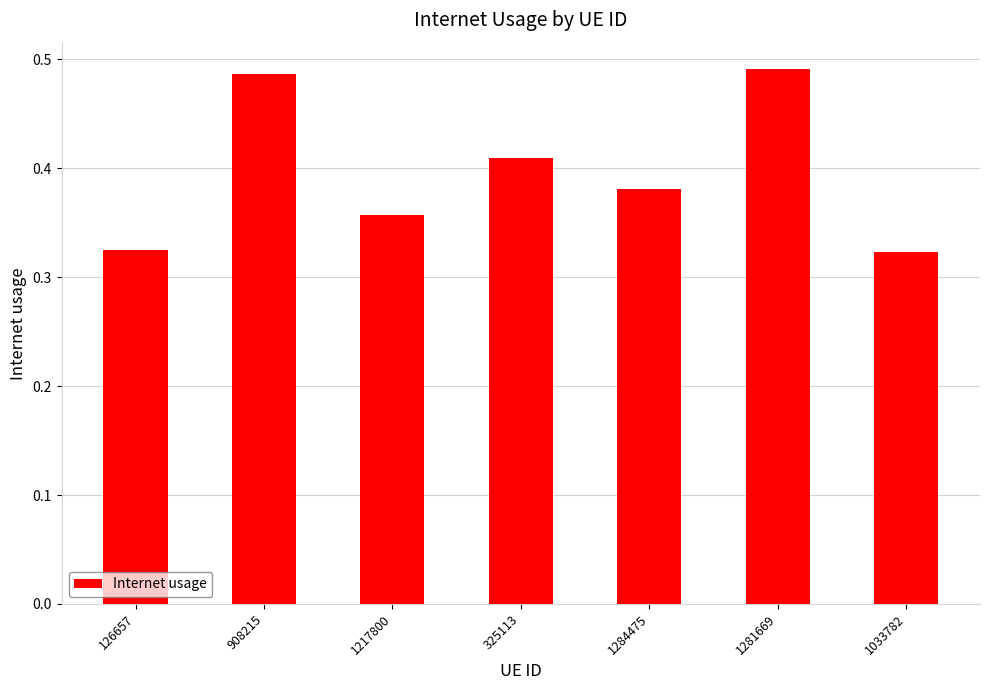

Count the number of data series in this chart.

1